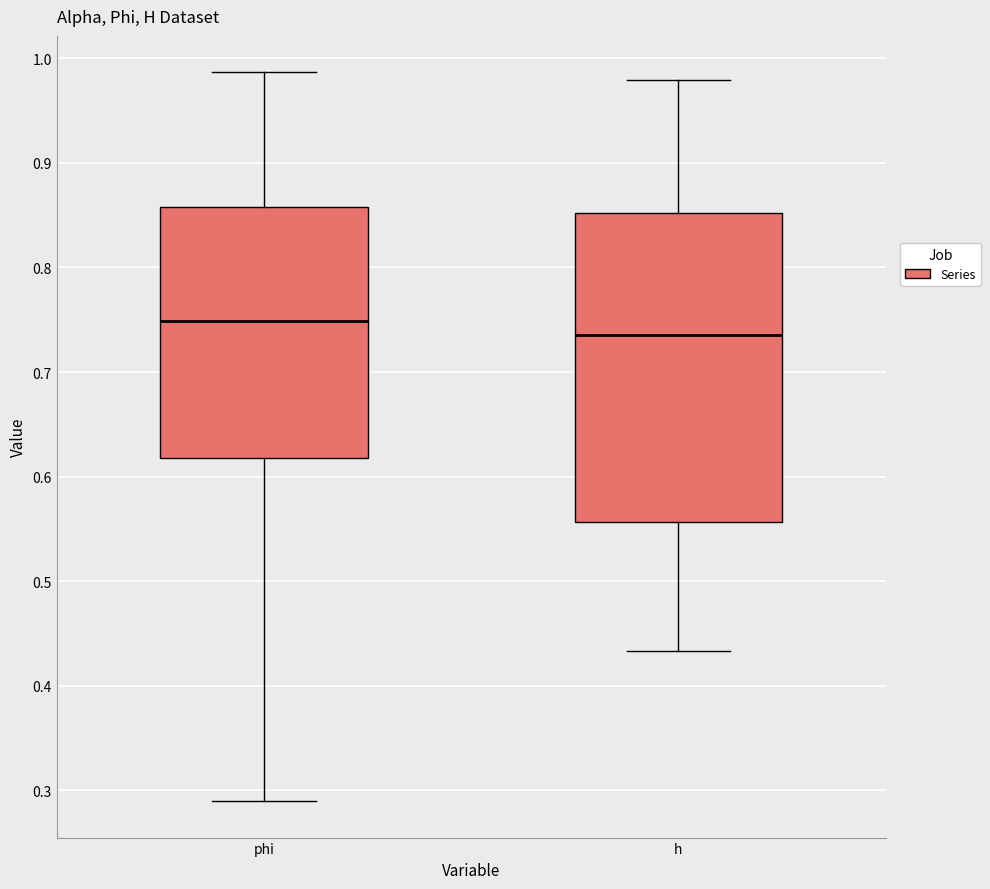

Where does the lower whisker of the box for h end on the y-axis? The values are not printed on the chart, so give them approximately, as read against the axis.

0.43